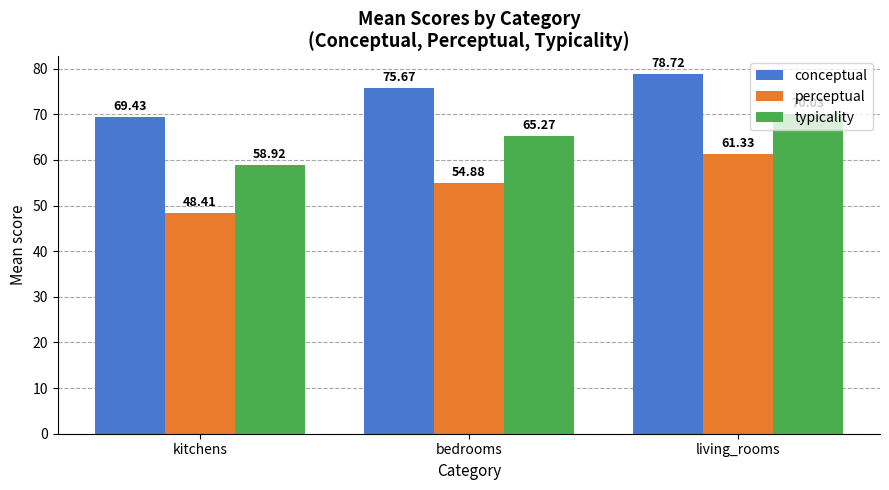

What is the total value across all series at living_rooms?

210.1